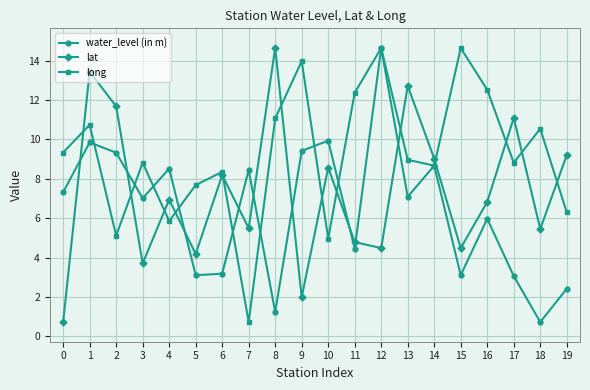

What is the difference between the long values at 10 and 17?

3.9